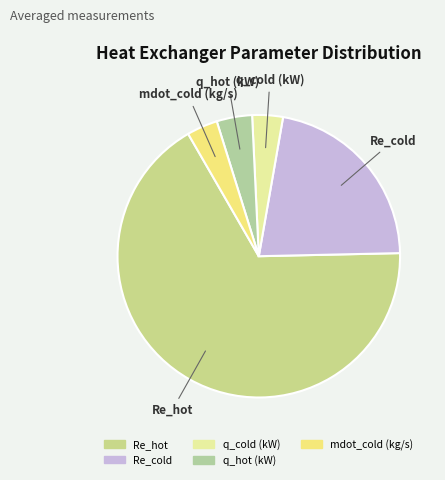

The Re_cold slice represents 11% of the pie. True or false?

False